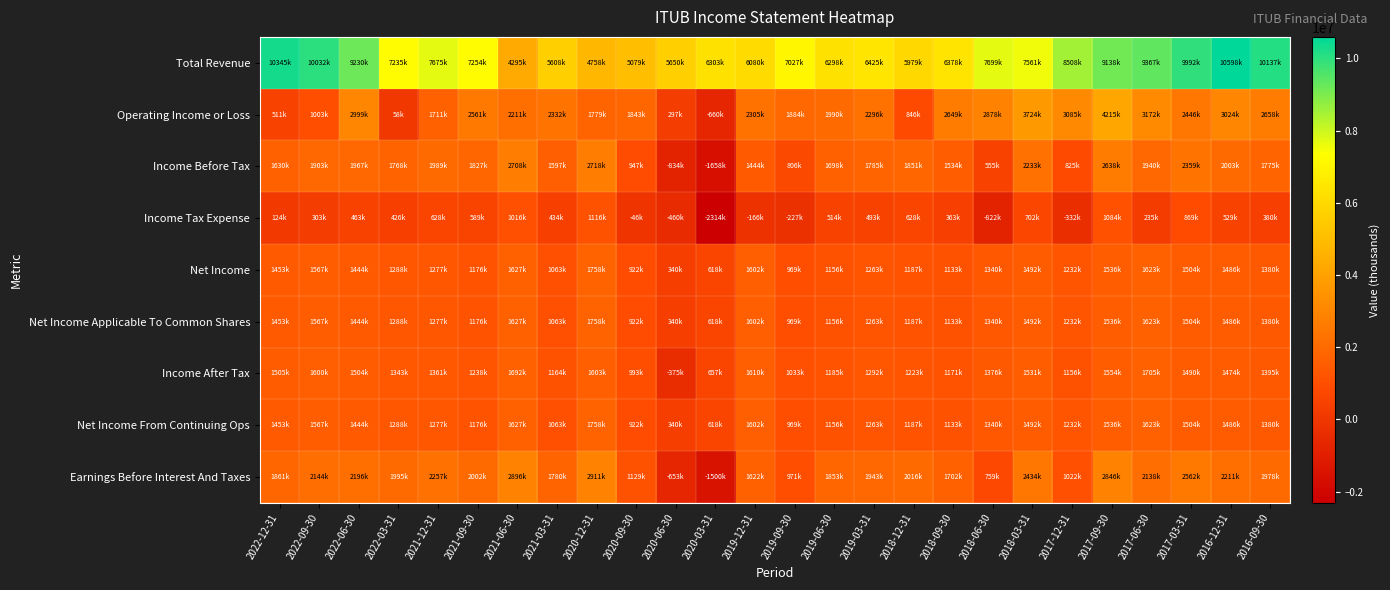

What is the spread (max minus min) of values at 2020-09-30?

5125300